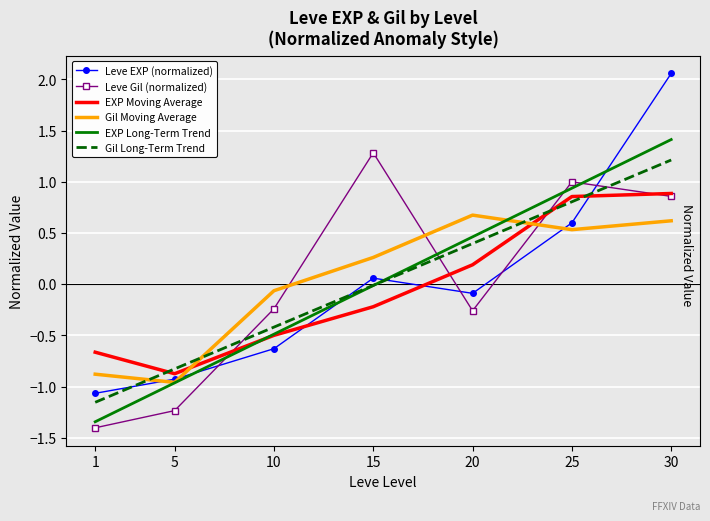

Between 1 and 10, which series saw the biggest shift?

Leve Gil (normalized)